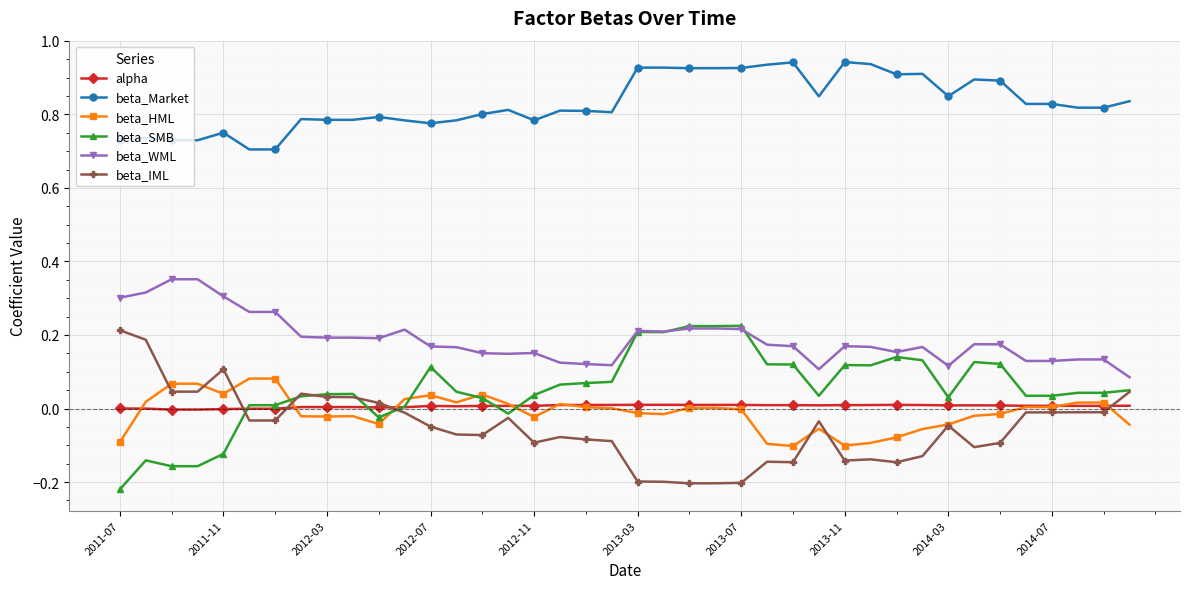

True or false: beta_HML and beta_Market cross at least once.

False